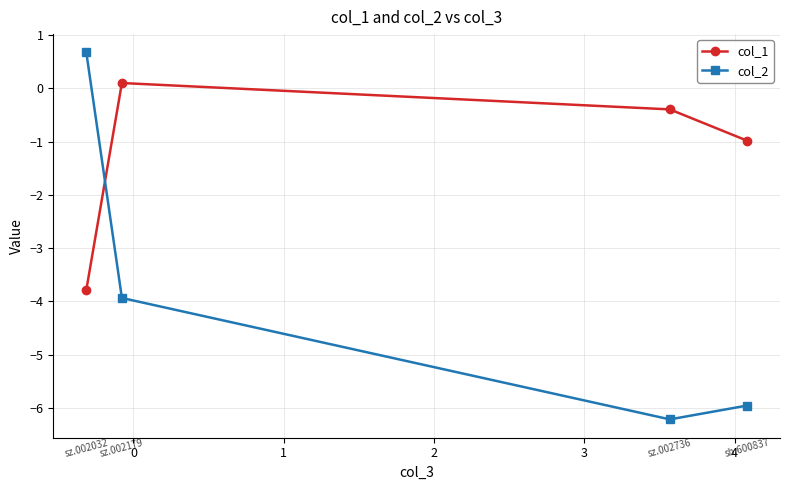

Reading right to left, extract all data points from this chart.

col_1: -1.0	-0.4	0.1	-3.8
col_2: -6.0	-6.2	-3.9	0.7